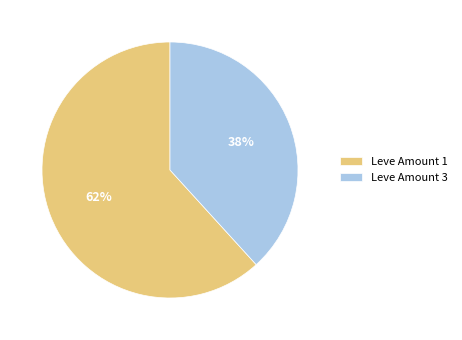

Do Leve Amount 3 and Leve Amount 1 together represent more than half of the pie?

Yes